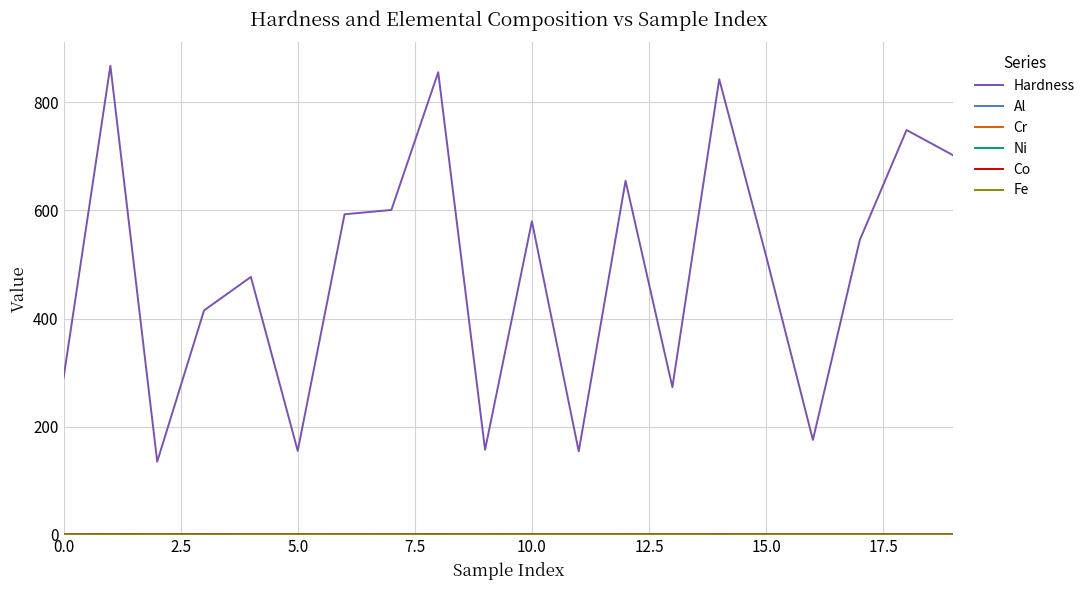

Which series has the largest total across all categories?

Hardness